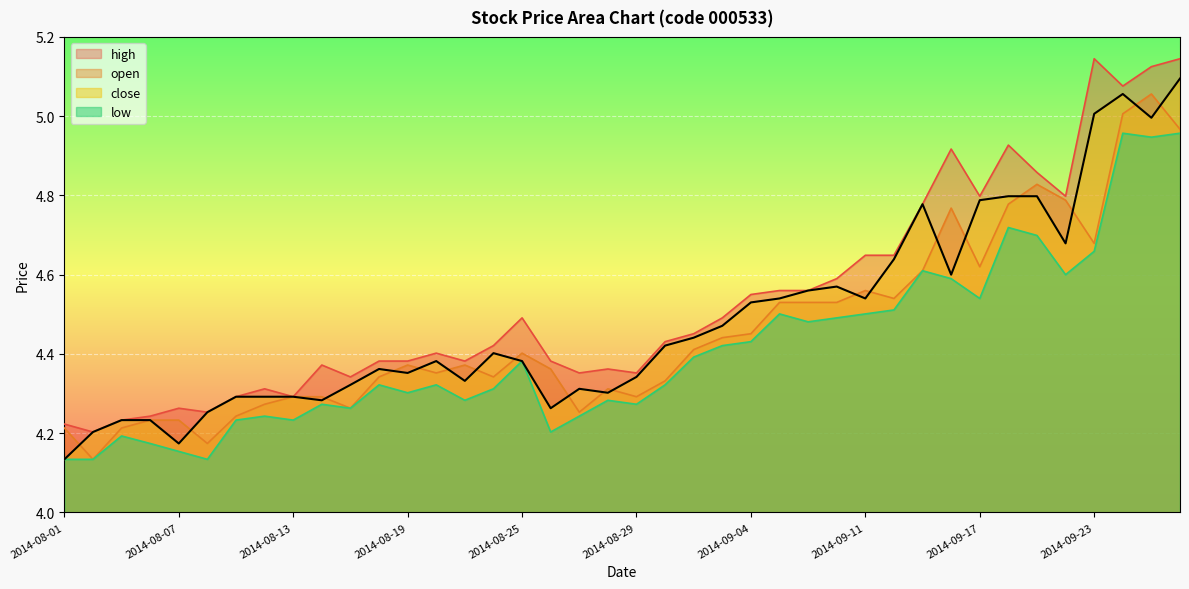

What is the sum of all low values?

176.4